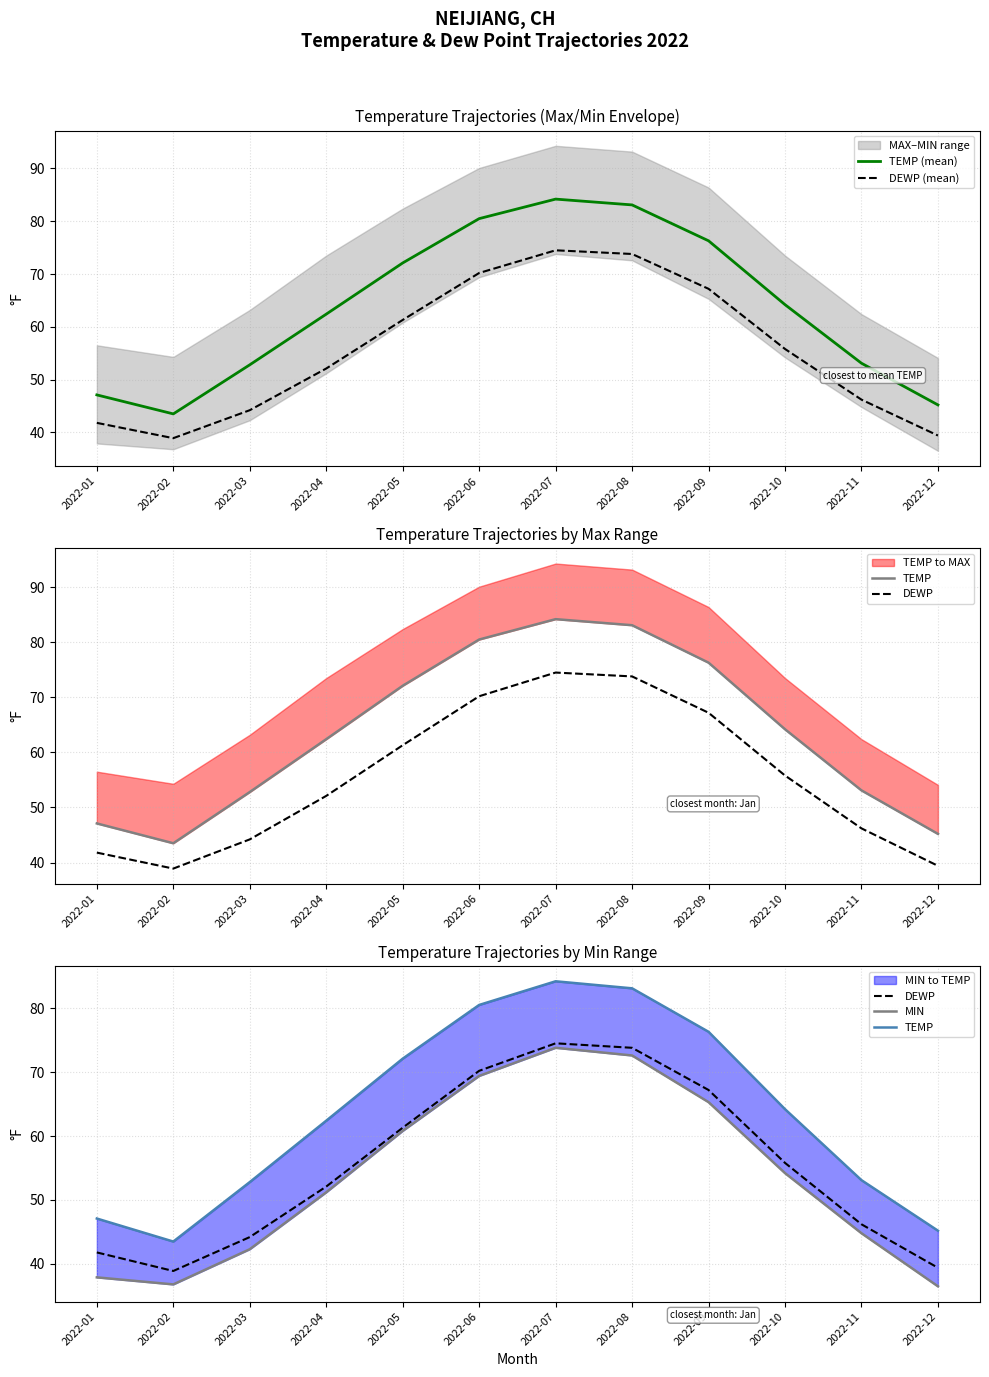

Is it true that TEMP (mean) equals 83.1 at 2022-08?

True